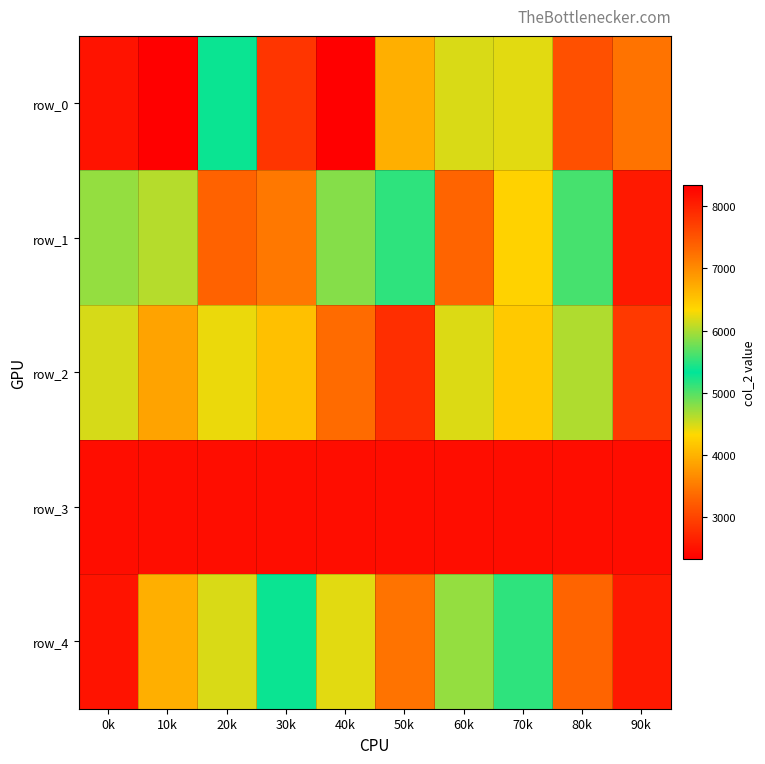

Is it true that row_1 equals 13780 at 90k?

False